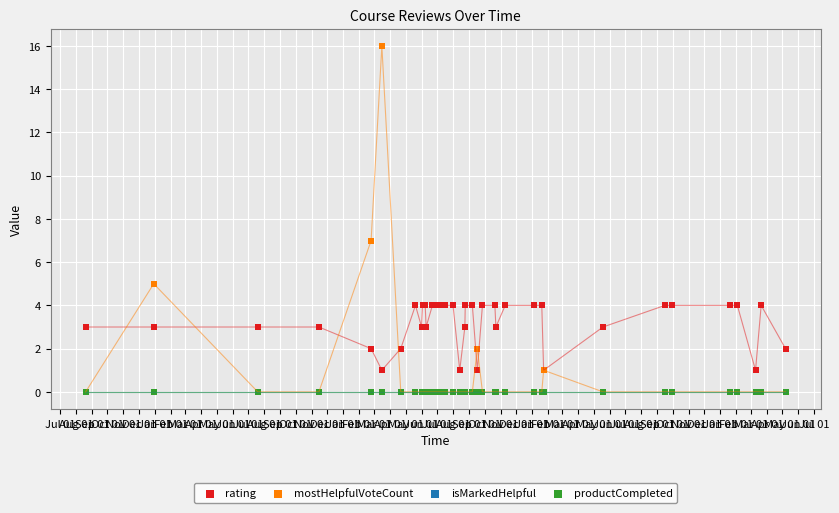

Which series reaches the minimum Y coordinate?

mostHelpfulVoteCount